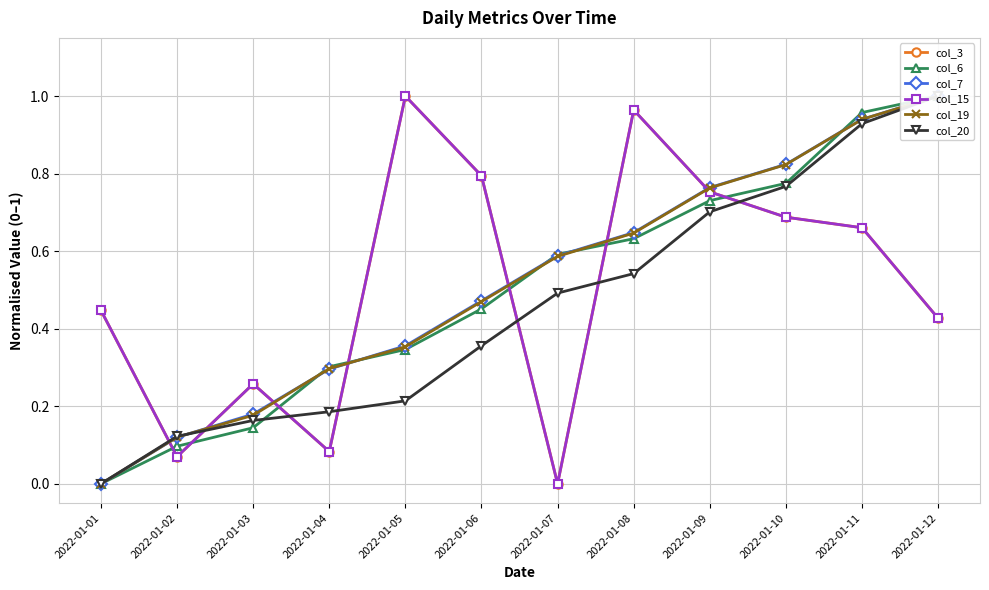

Is it true that col_15 equals 0.4 at 2022-01-12?

True